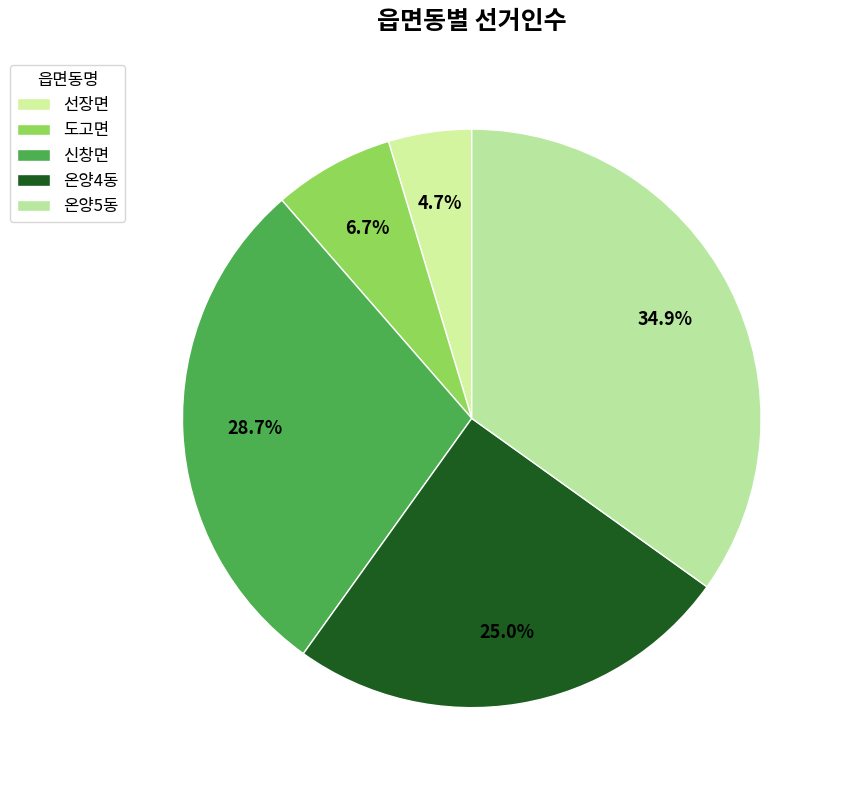

To the nearest percent, what is the combined percentage of 온양5동 and 온양4동?

60%